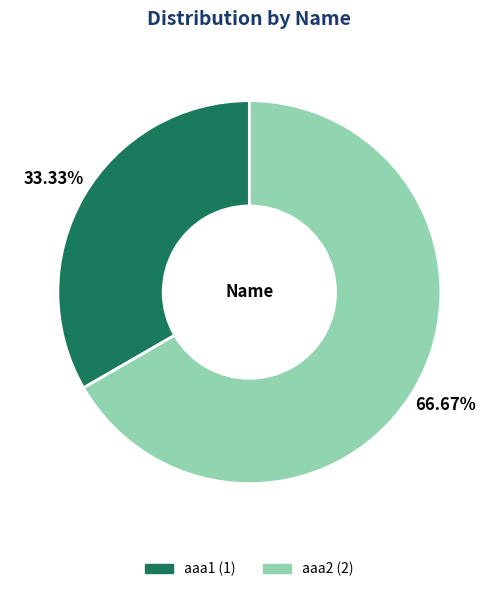

Rank the categories by value from highest to lowest.

aaa2, aaa1